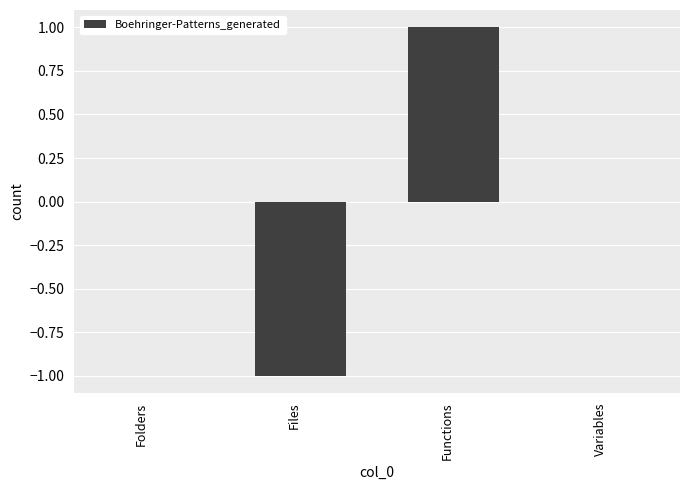

The value at Files is 0. True or false?

False